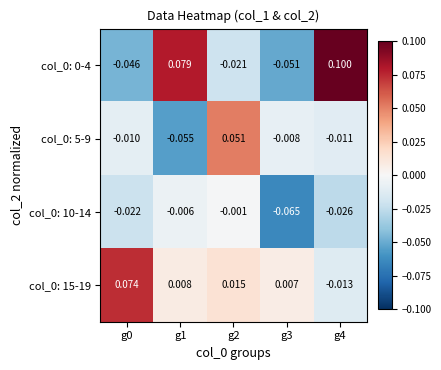

Is the value of col_0: 15-19 at g2 greater than the value of col_0: 0-4 at g2?

Yes